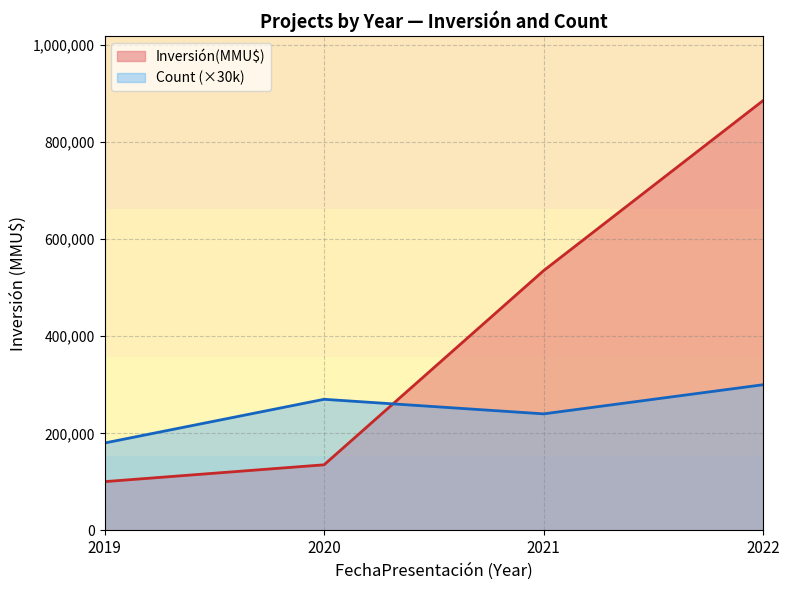

The value of Inversión(MMU$) at 2020 is 135158. True or false?

True